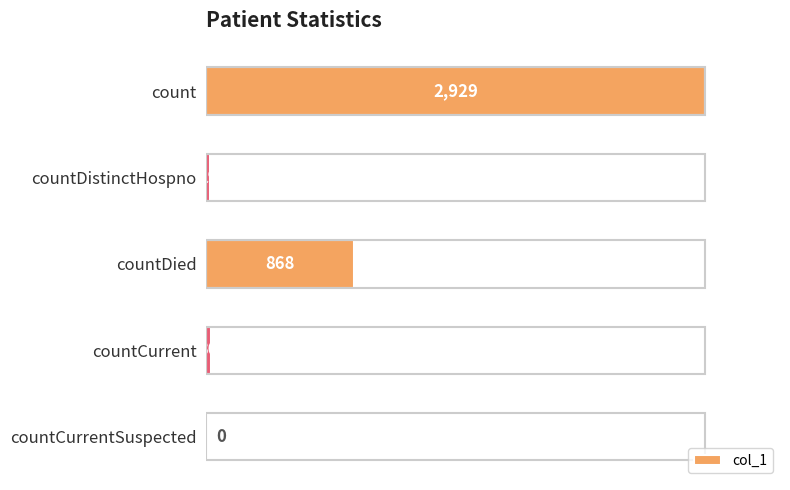

What is the sum of all values?

3846